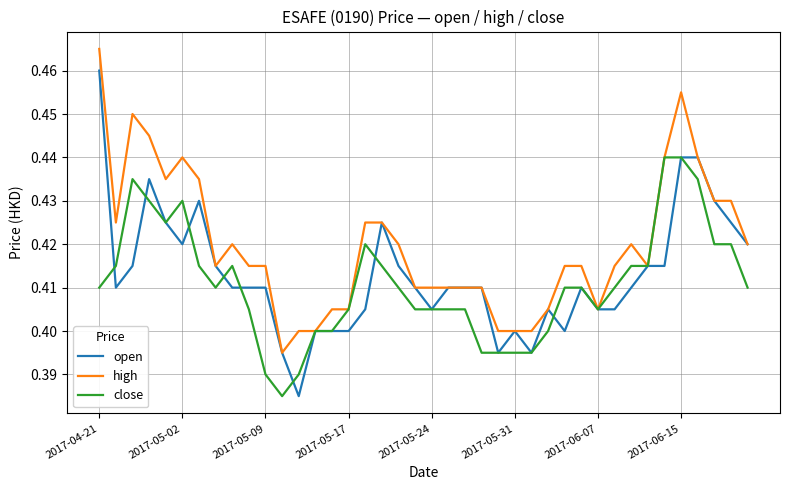

List the series in order of their peak value, highest first.

high, open, close